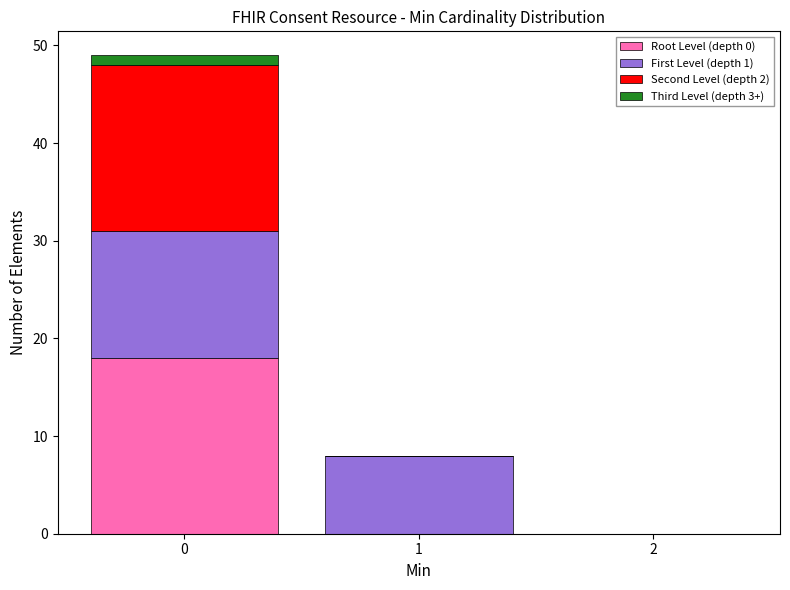

Which range on the x-axis has the tallest stacked bar (by total height)?

-0.5 to 0.5